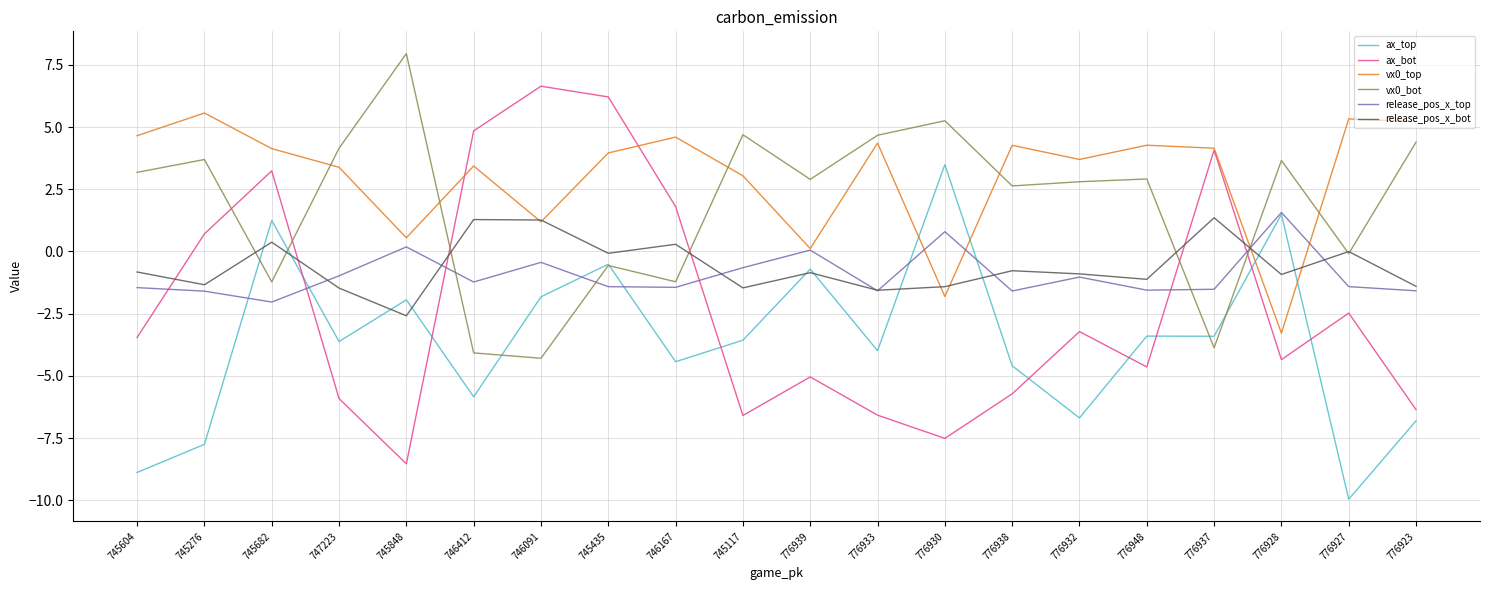

Is it true that release_pos_x_top equals -2.3 at 746167?

False